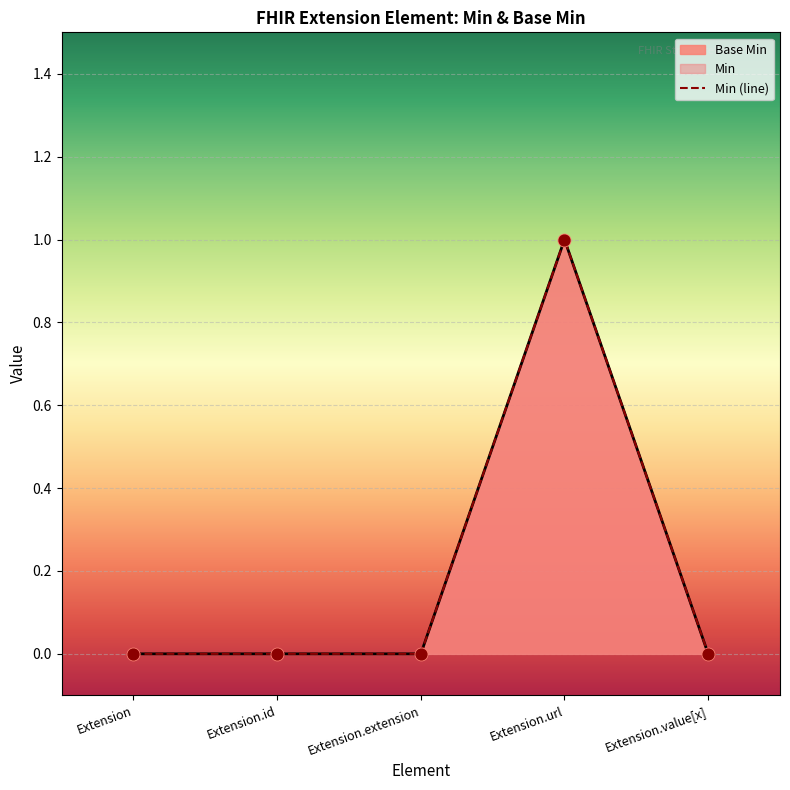

Which has a higher value, Extension.url or Extension.extension?

Extension.url